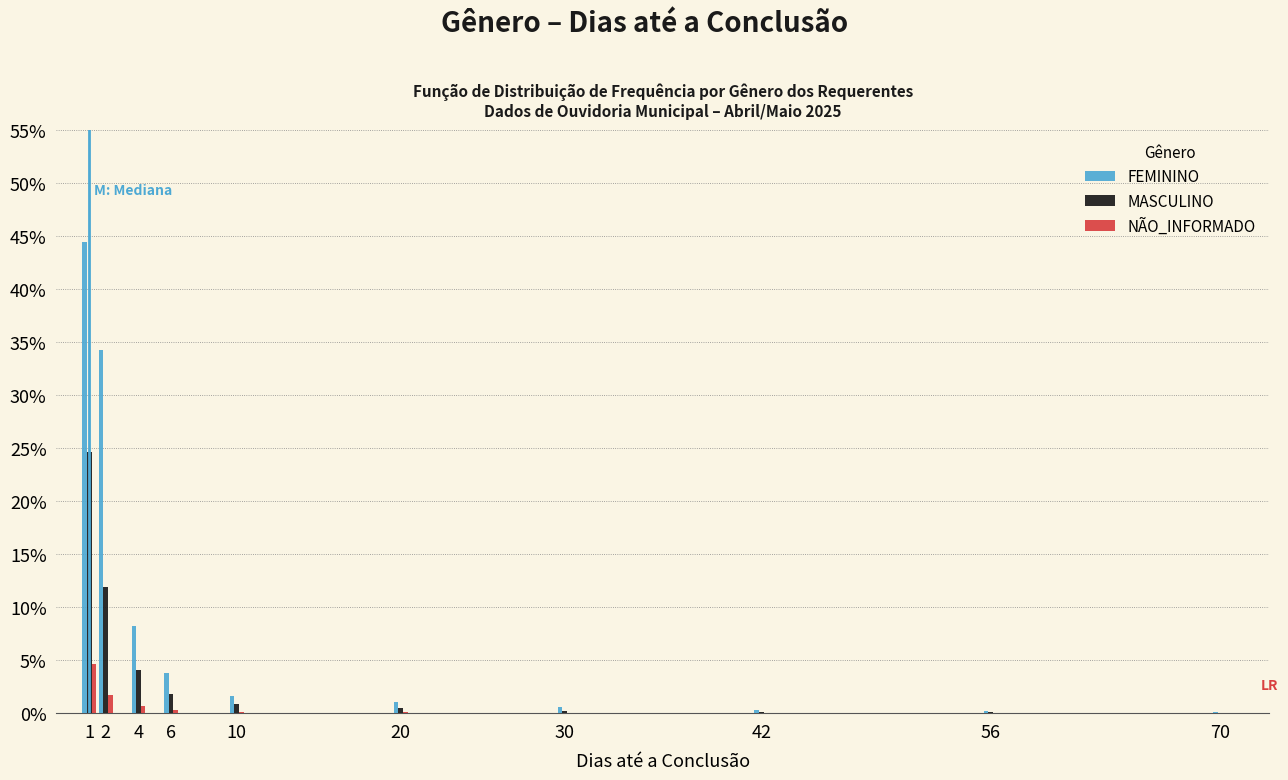

What value does the FEMININO series have at 6?

3.8